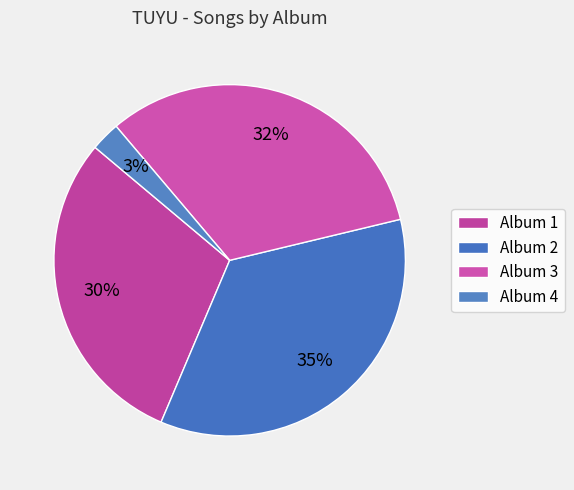

How many slices are in this pie chart?

4